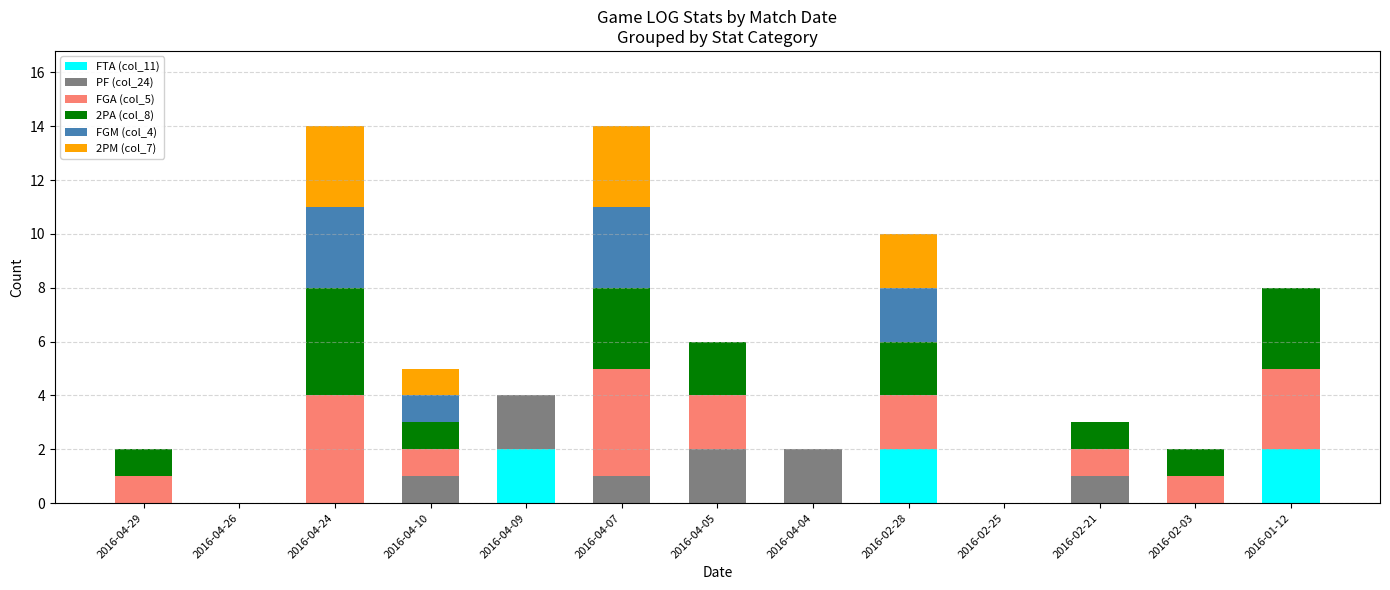

True or false: FTA (col_11) has a value of 0 at 2016-04-24.

True